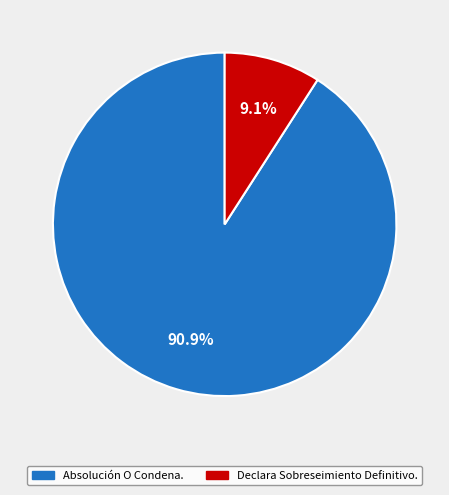

Is it true that Declara Sobreseimiento Definitivo. is 9% of the pie?

True